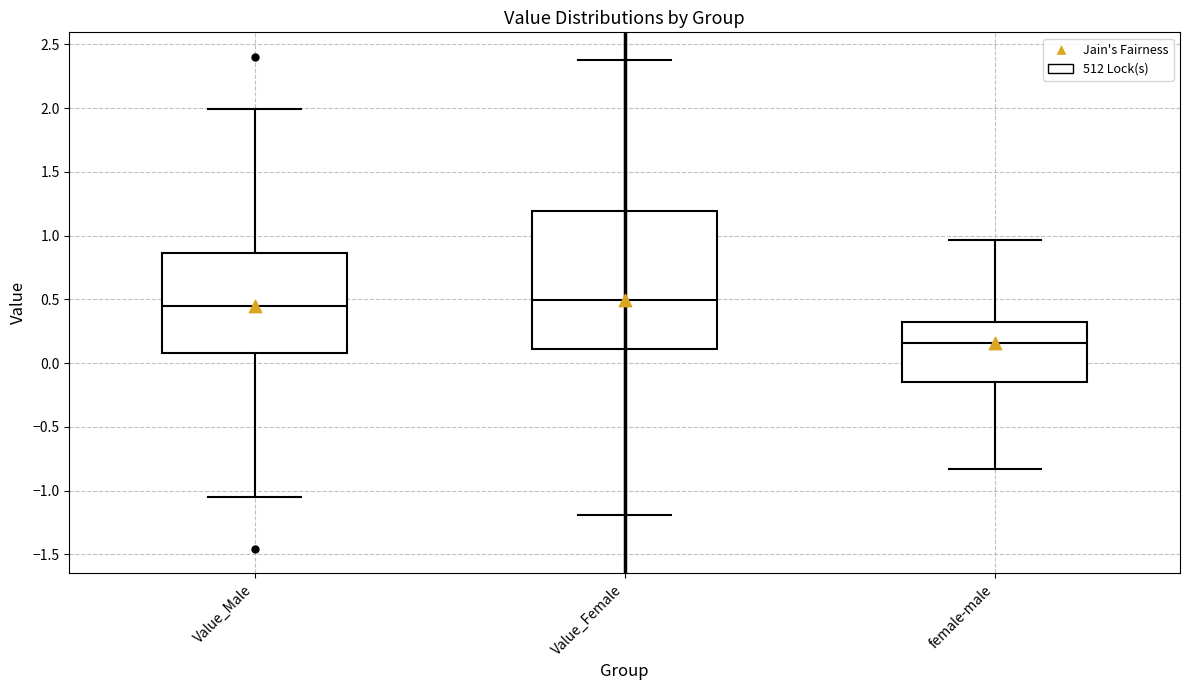

Reading left to right, read every box against the y-axis: the position of its median line, the range the box covers, and the ends of its whiskers. The values are not printed on the chart, so give them approximately, as read against the axis.

Value_Male: median 0.45, box 0.10 to 0.85, whiskers -1.05 to 2.00
Value_Female: median 0.50, box 0.10 to 1.20, whiskers -1.20 to 2.35
female-male: median 0.15, box -0.15 to 0.35, whiskers -0.85 to 0.95